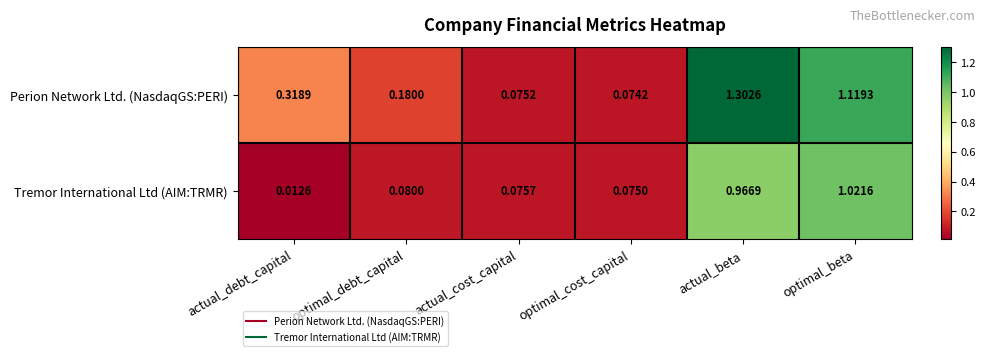

At how many categories does at least one series exceed 0?

6